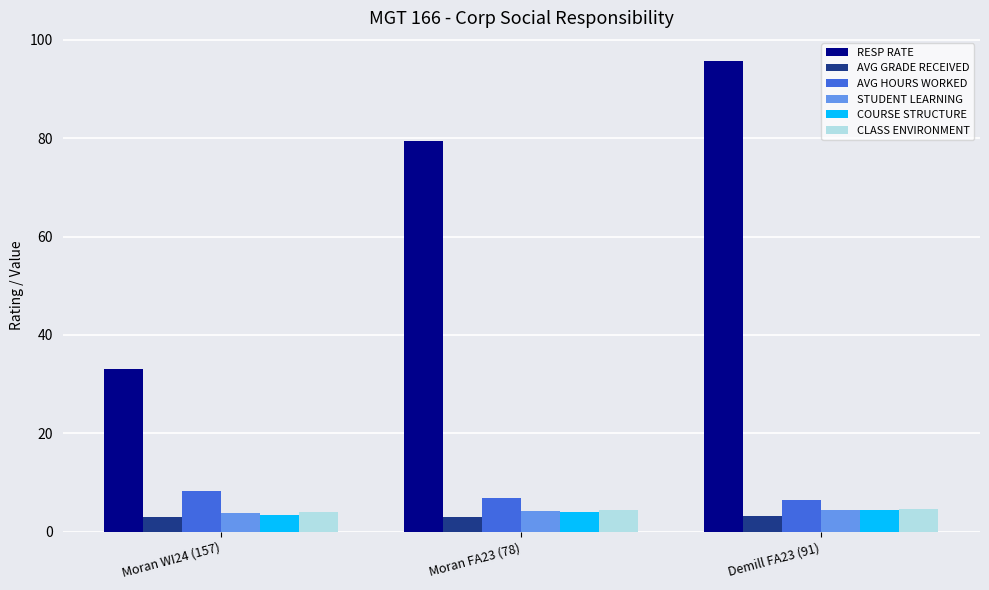

What is the value of the AVG HOURS WORKED bar at the 1st from the left?

8.2